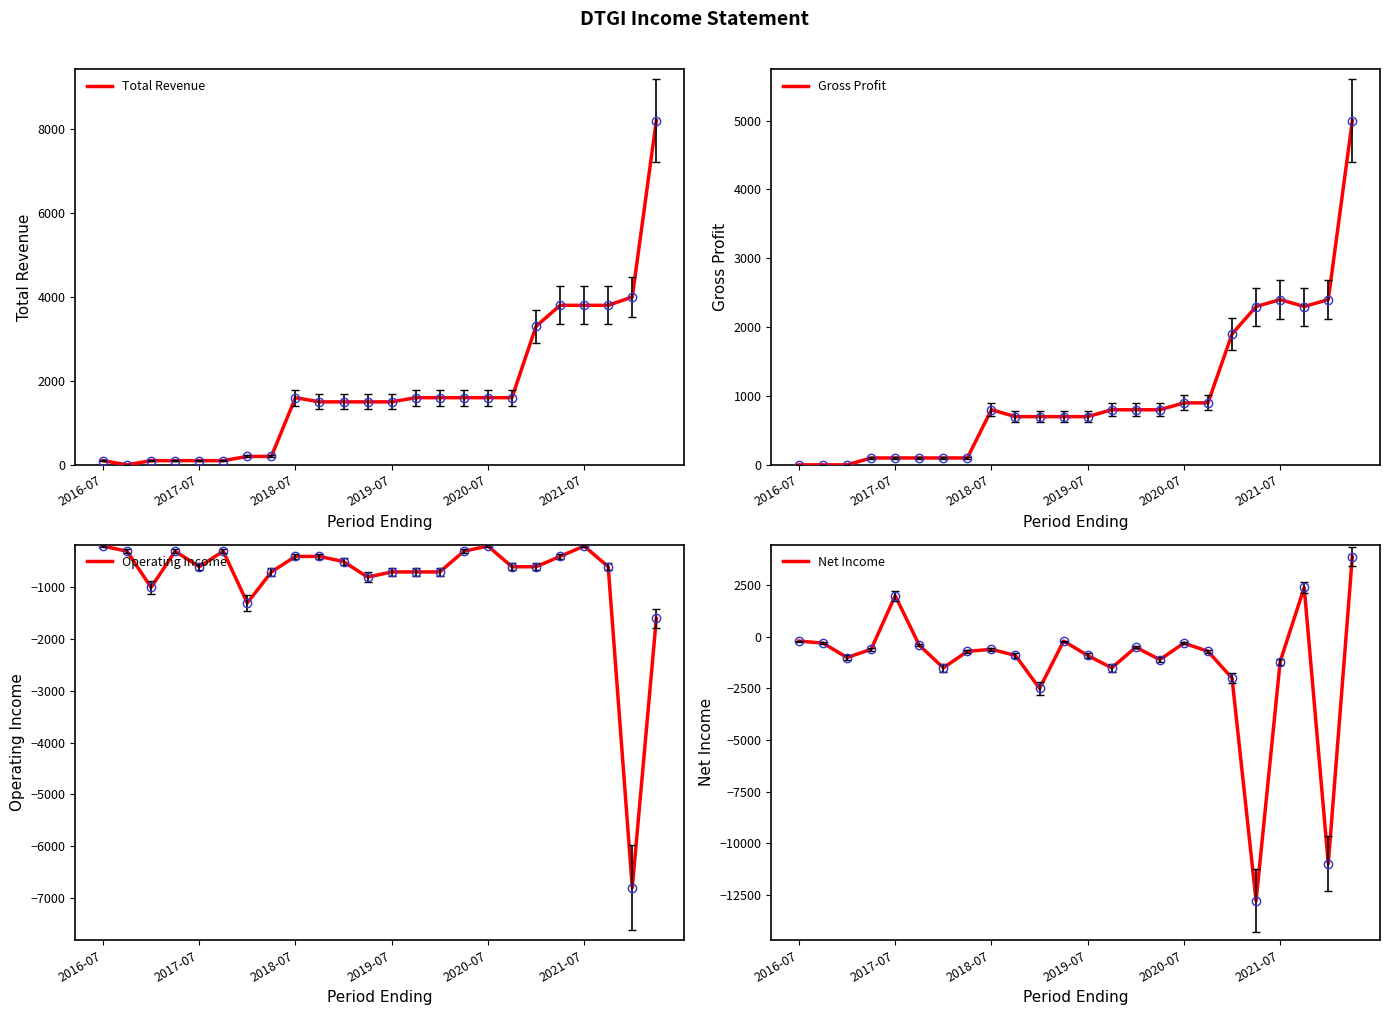

Rank the series by their maximum value, from lowest to highest.

Operating Income, Net Income, Gross Profit, Total Revenue